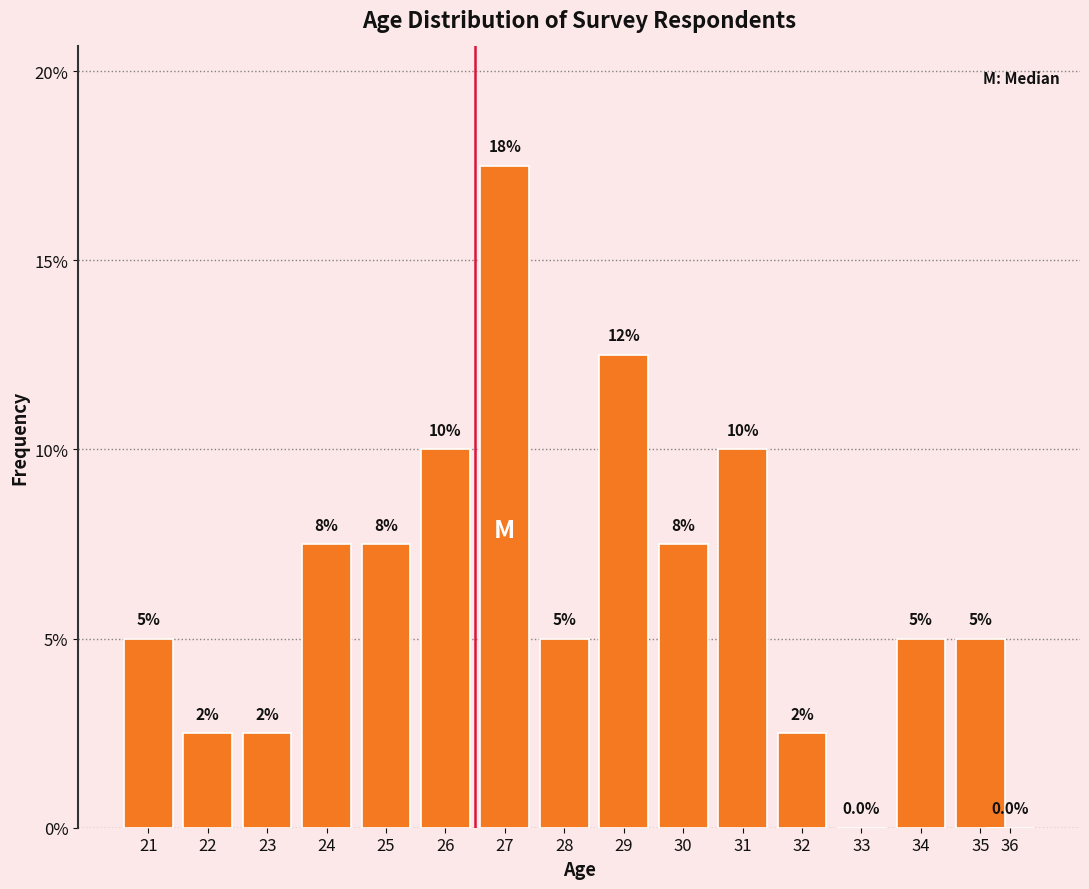

Reading left to right, extract all data points from this chart.

21=5.0	22=2.5	23=2.5	24=7.5	25=7.5	26=10.0	27=17.5	28=5.0	29=12.5	30=7.5	31=10.0	32=2.5	33=0.0	34=5.0	35=5.0	36=0.0